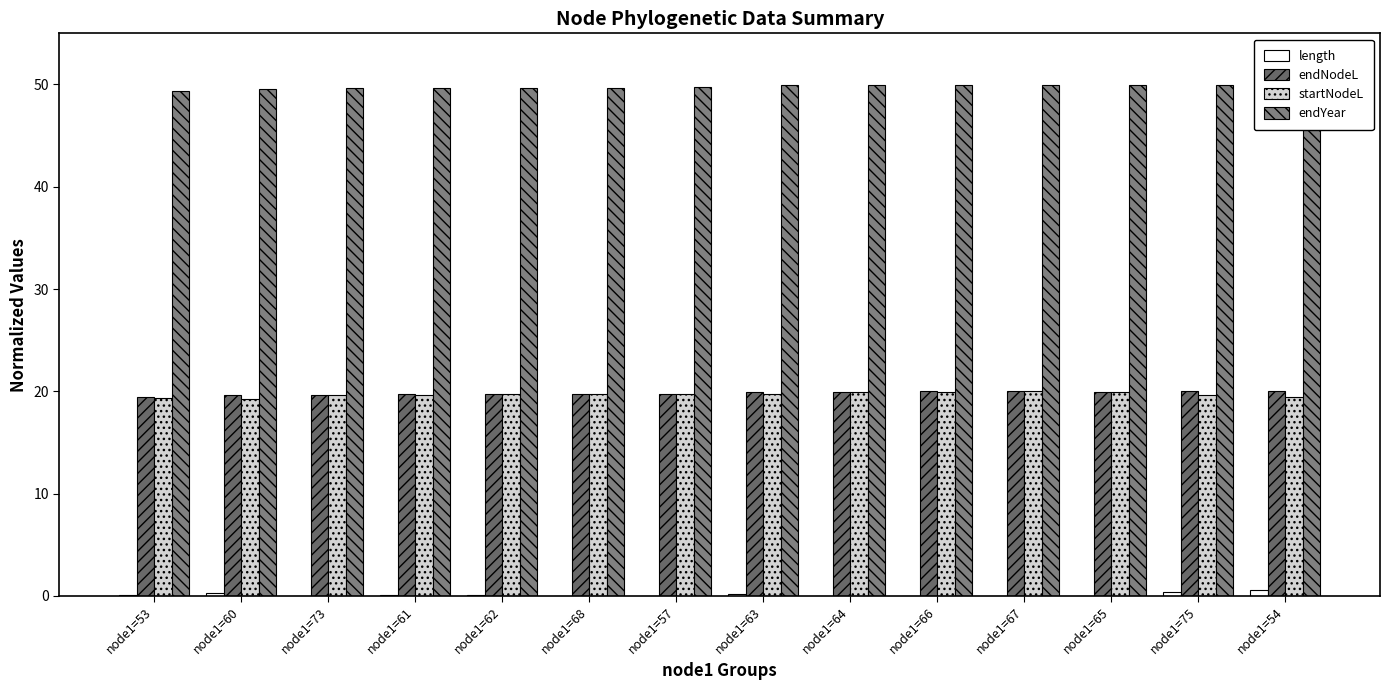

What is the value of the endYear bar at the 5th from the left?

49.7